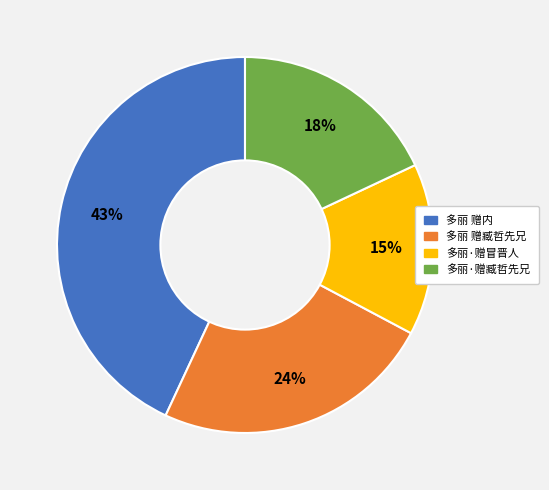

What is the ratio of the value at 多丽·赠冒晋人 to the value at 多丽 赠臧哲先兄?

0.6